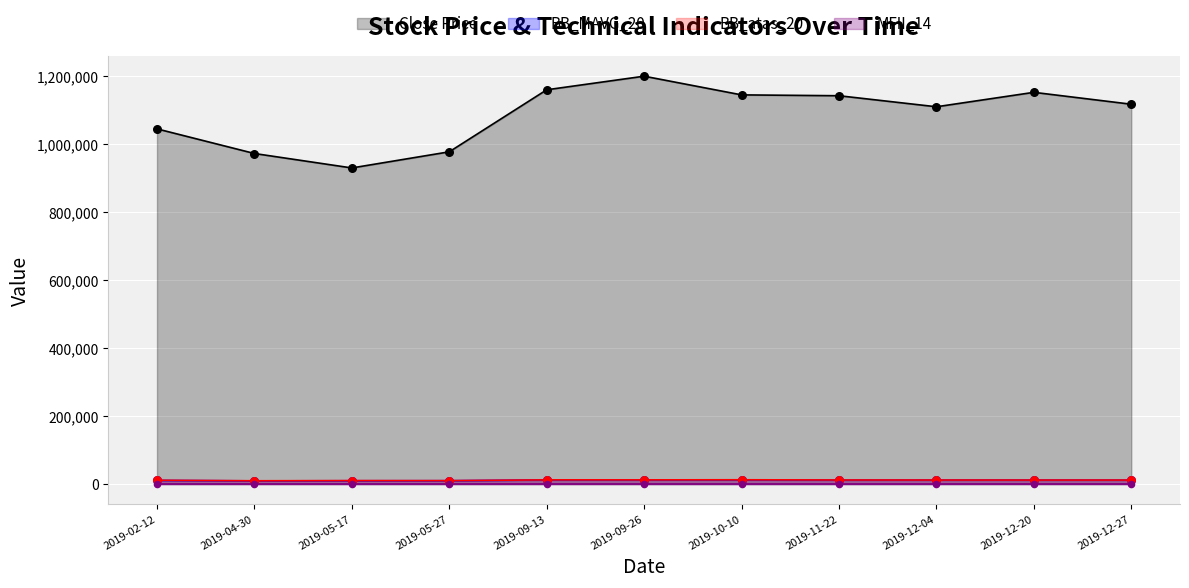

Which series has the largest Y range (max minus min)?

Close Price